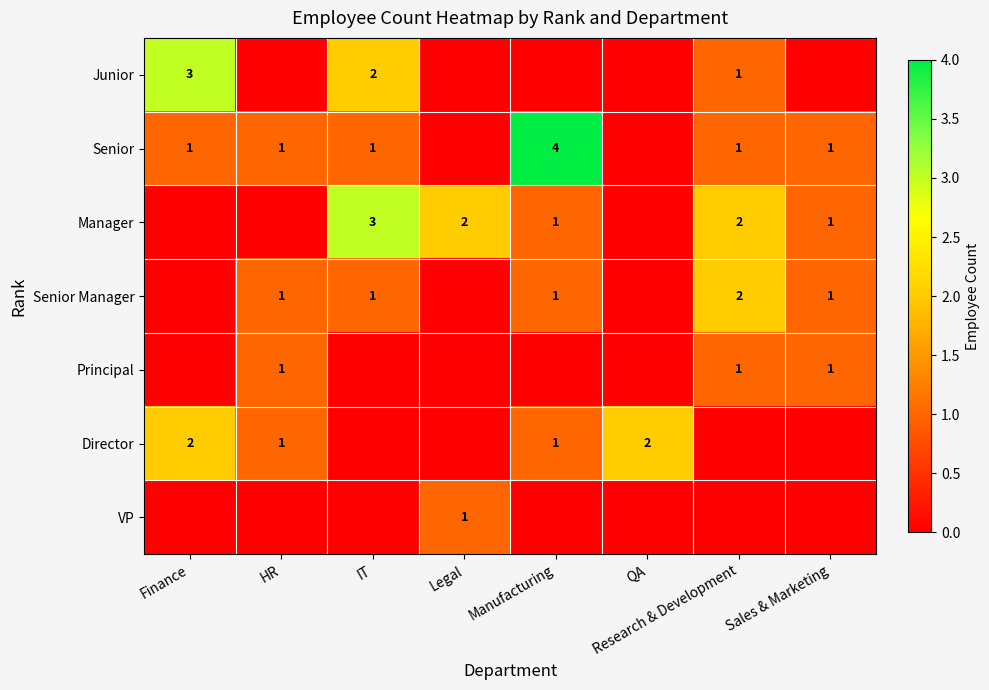

Is it true that Director equals 2 at Finance?

True